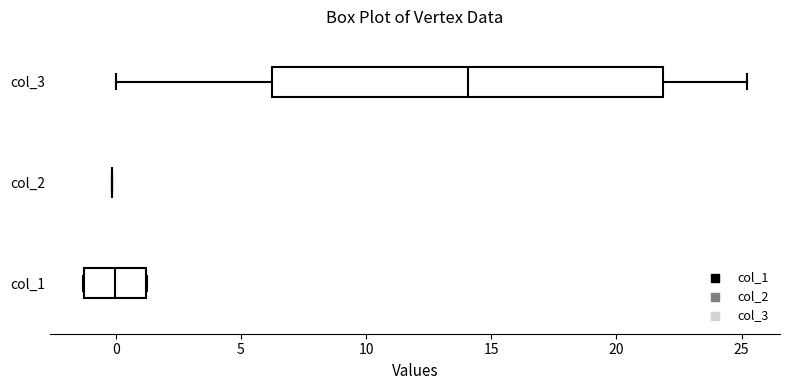

Reading bottom to top, transcribe this box plot: for each box, give where its median line is, the range the box spans, and where its two whiskers end, as read against the x-axis. The values are not printed on the chart, so give them approximately, as read against the axis.

col_1: median 0.0, box -1.5 to 1.0, whiskers -1.5 to 1.5
col_2: box collapsed to a line at 0.0, whiskers 0.0 to 0.0
col_3: median 14.0, box 6.5 to 22.0, whiskers 0.0 to 25.0